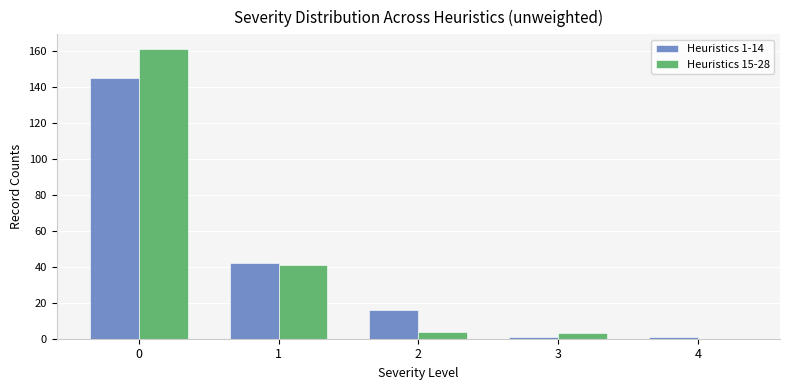

The Heuristics 15-28 series shows 102 at 0. True or false?

False